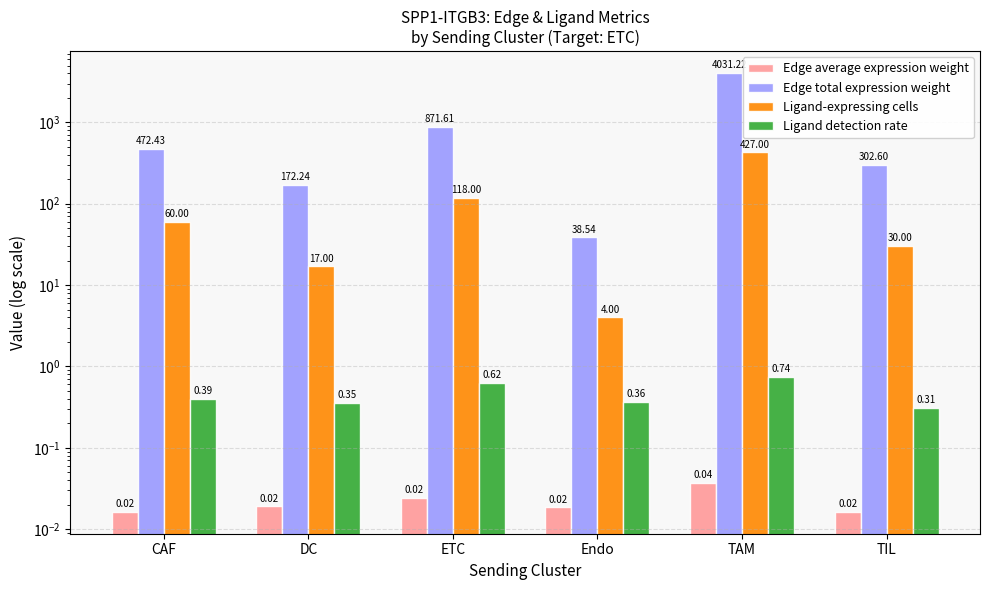

Which series has the largest total across all categories?

Edge total expression weight